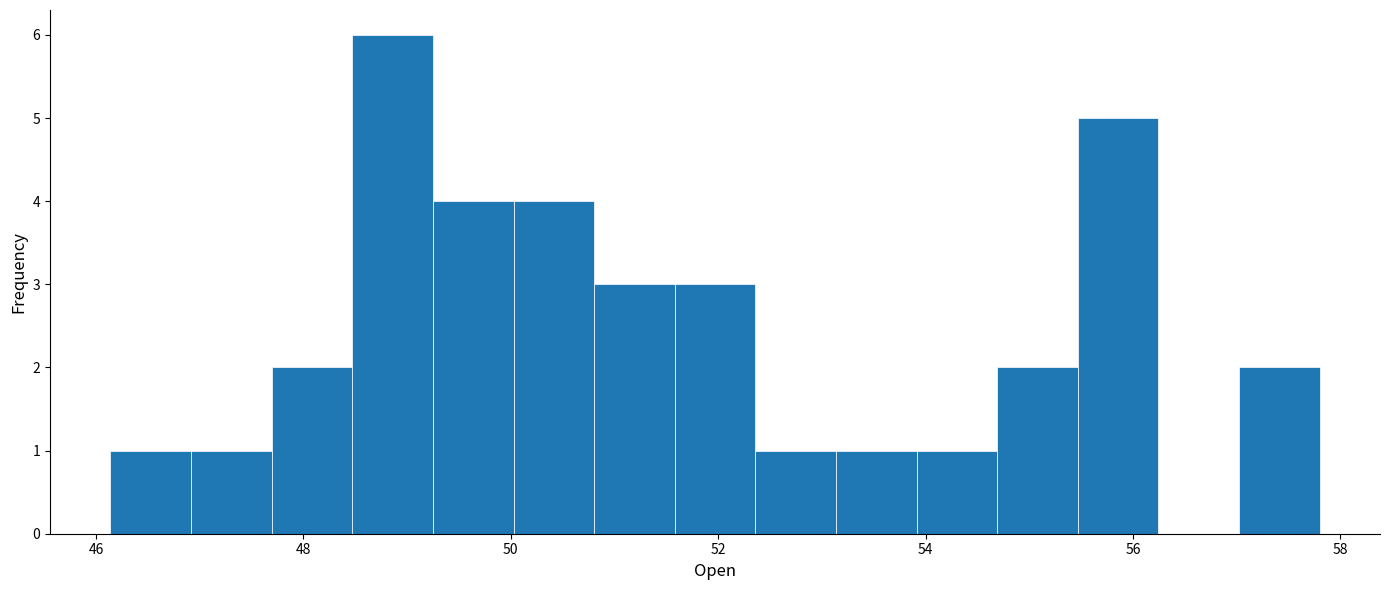

Around what value on the x-axis is the tallest bar? Give the approximate position of its centre, as read against the axis.

48.8